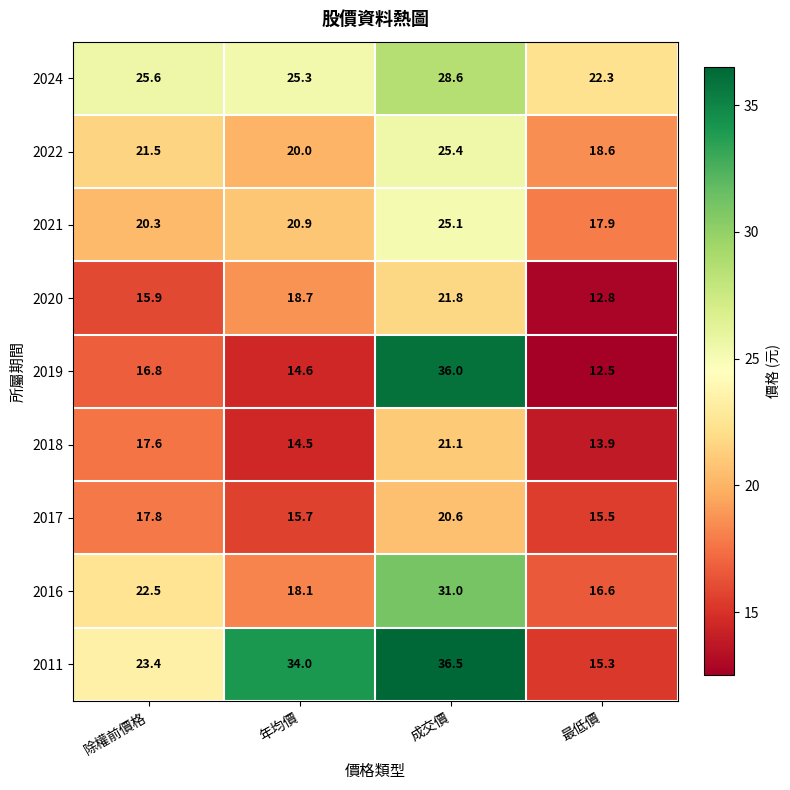

What is the minimum value shown in the chart?

12.5